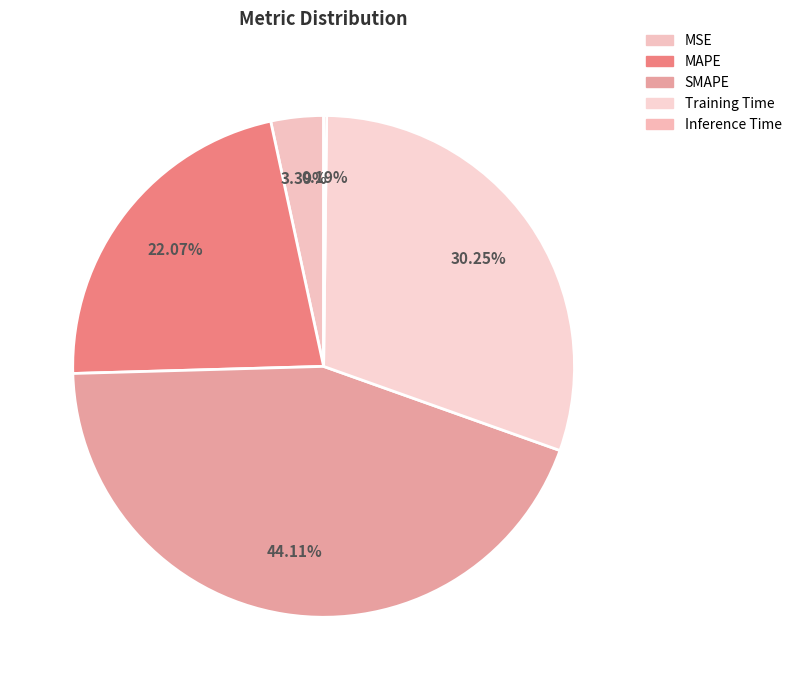

The MAPE slice represents 34% of the pie. True or false?

False